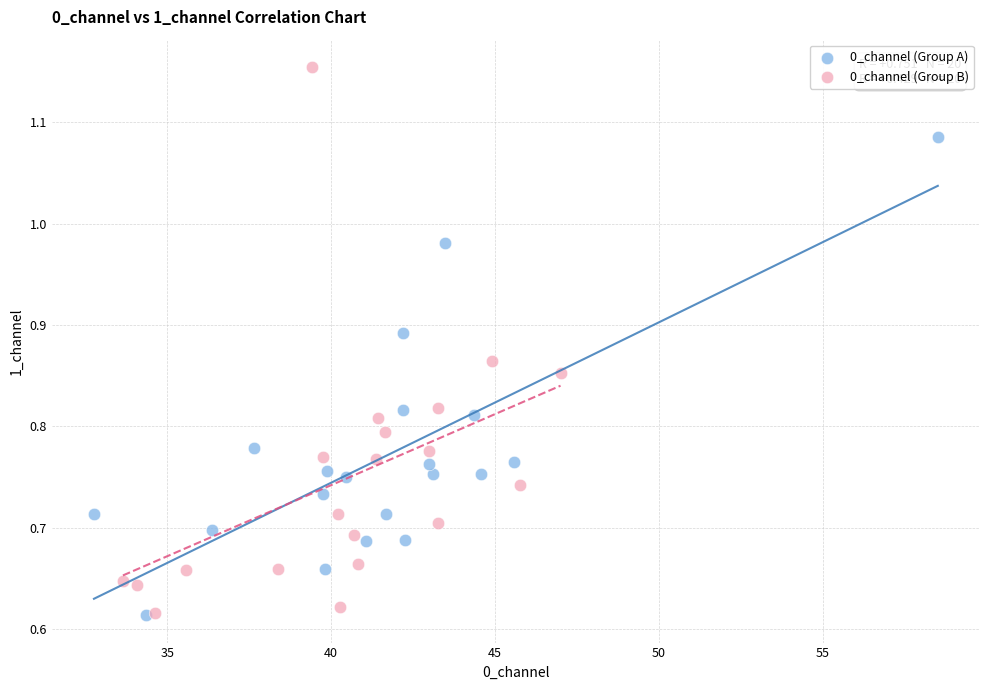

Which series has the largest Y range (max minus min)?

0_channel (Group B)